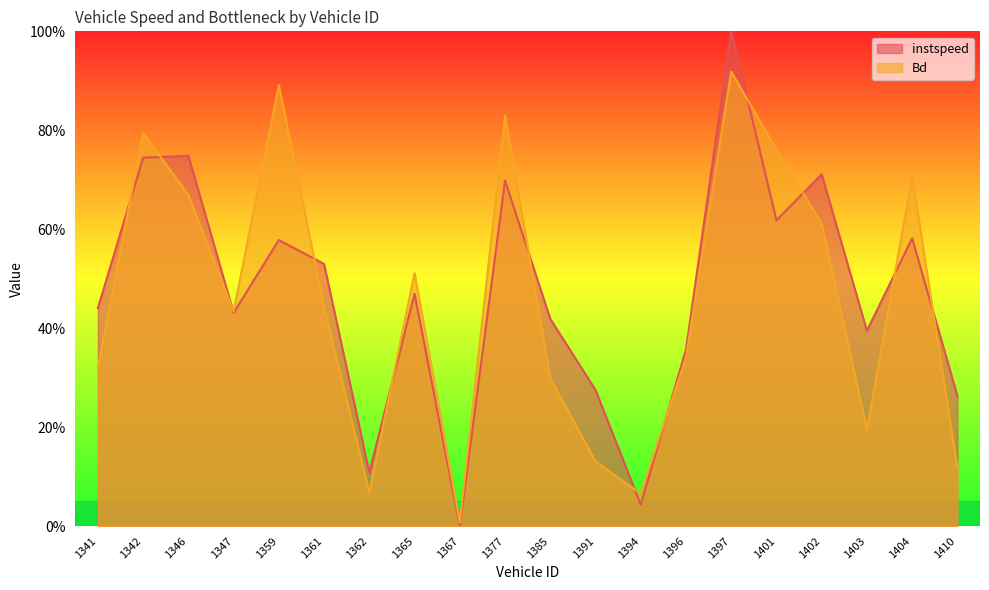

What value does the Bd series have at 1385?

0.3